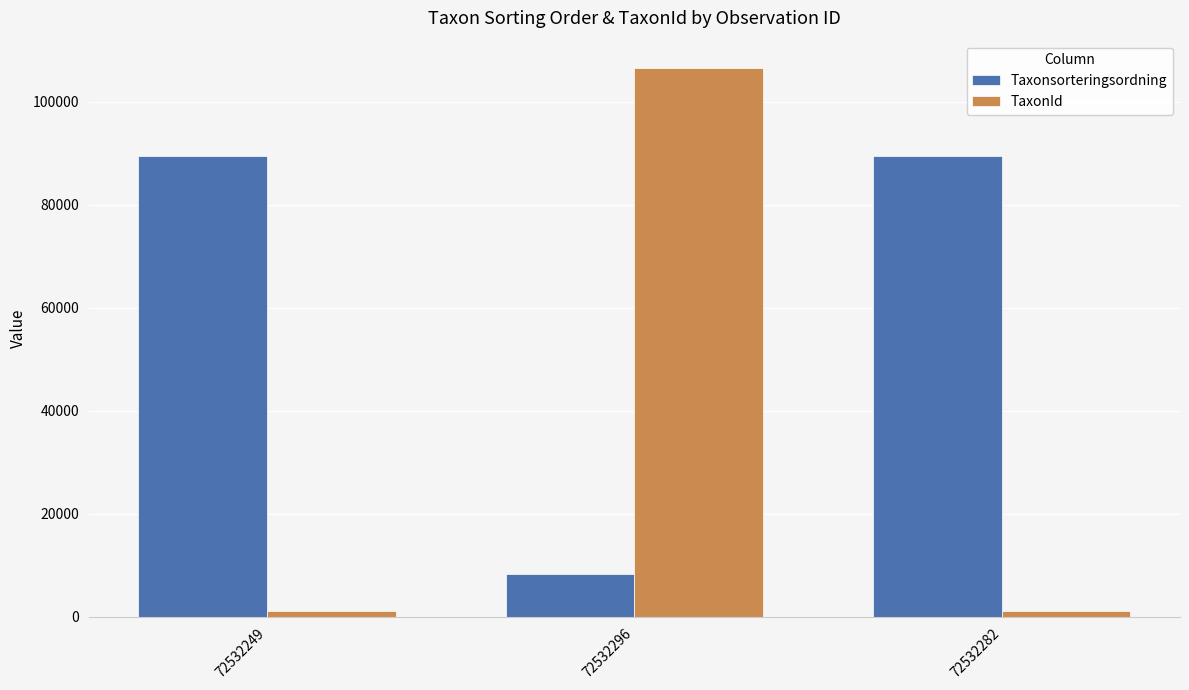

What is the total value across all series at 72532249?

90594